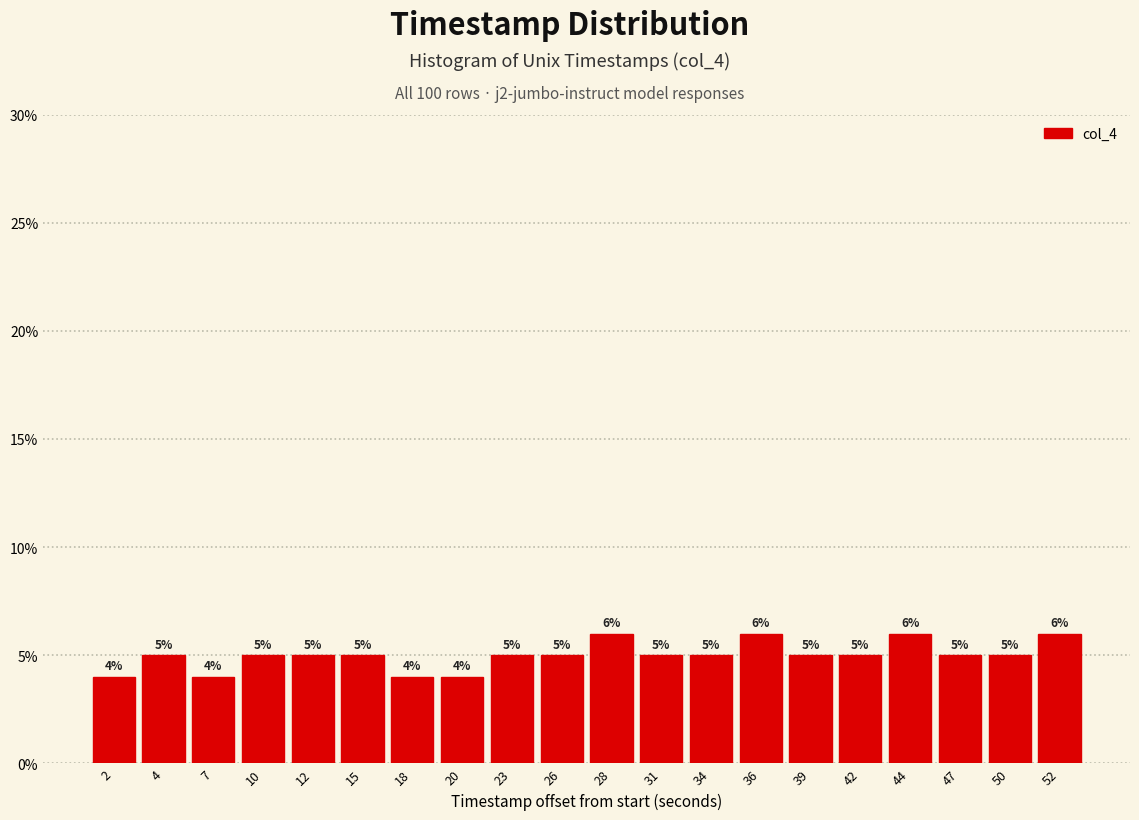

Reading left to right, what are all the values shown in this chart?

2=4	4=5	7=4	10=5	12=5	15=5	18=4	20=4	23=5	26=5	28=6	31=5	34=5	36=6	39=5	42=5	44=6	47=5	50=5	52=6